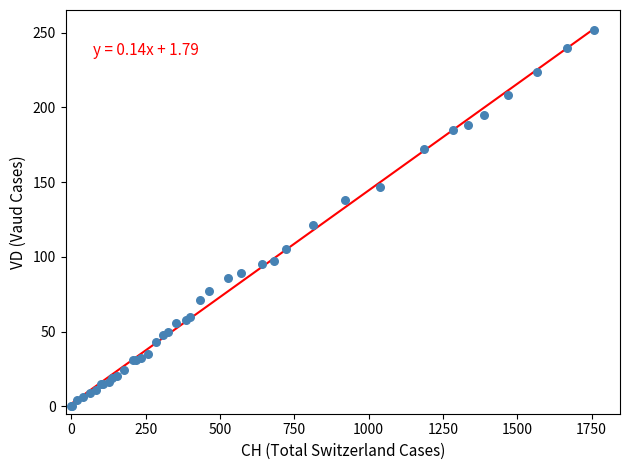

What Y value in the scatter plot is closest to 126?

121